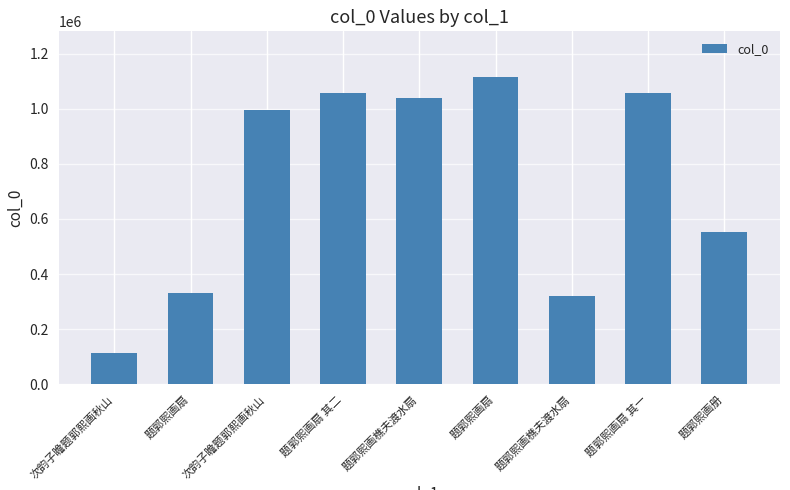

How many bars are there in total?

9